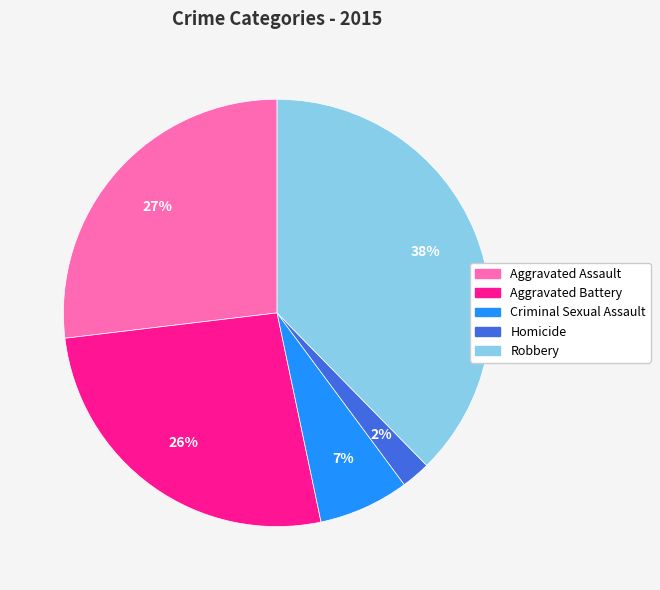

Is it true that Aggravated Battery is 26% of the pie?

True